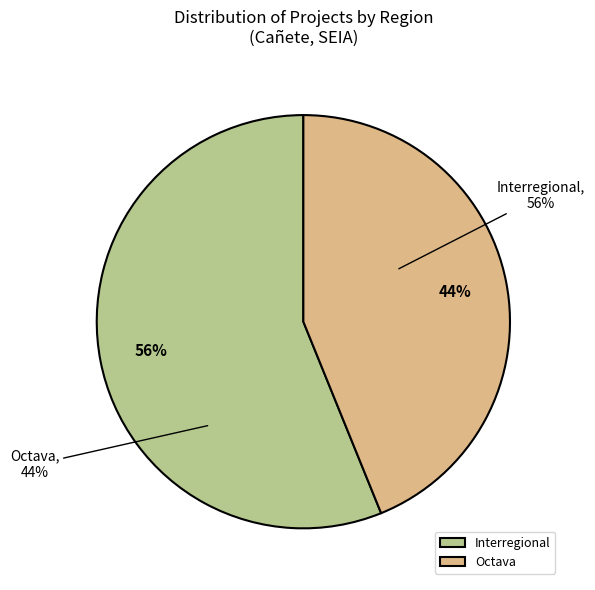

Is the sum of Interregional and Octava greater than half?

Yes